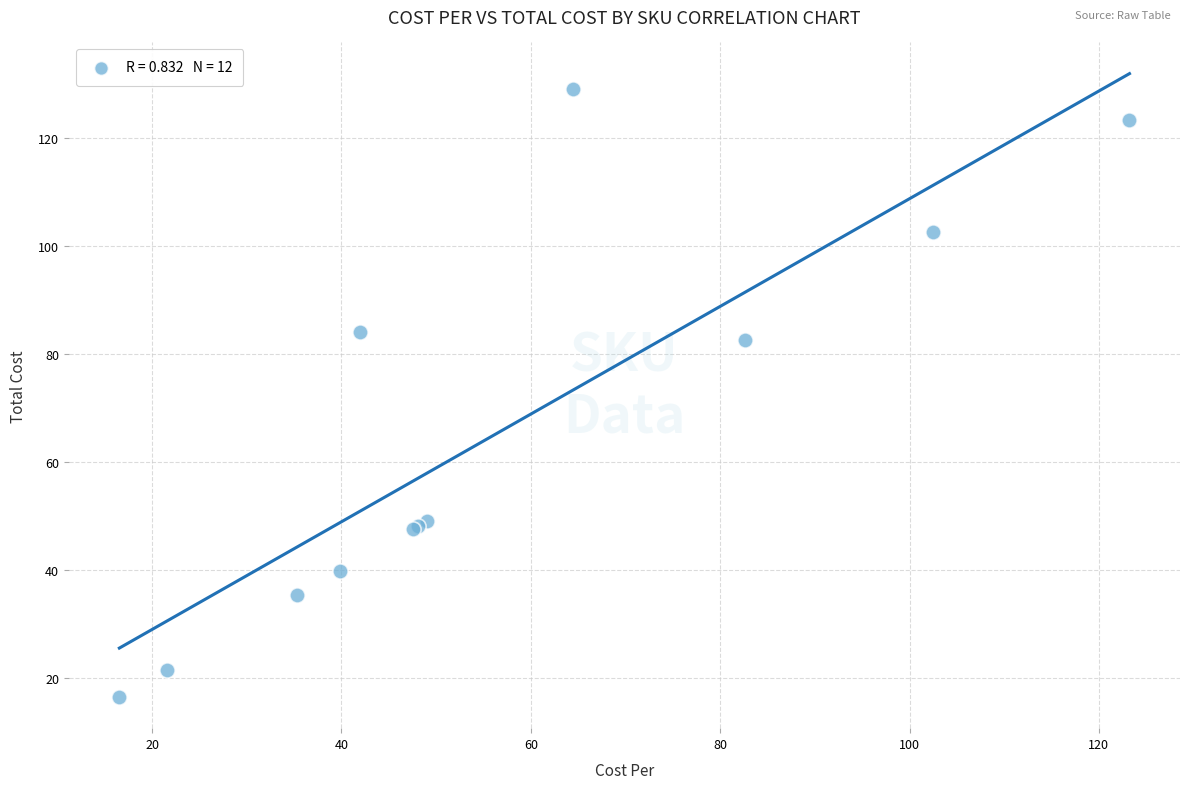

What Y value in the scatter plot is closest to 72?

82.6